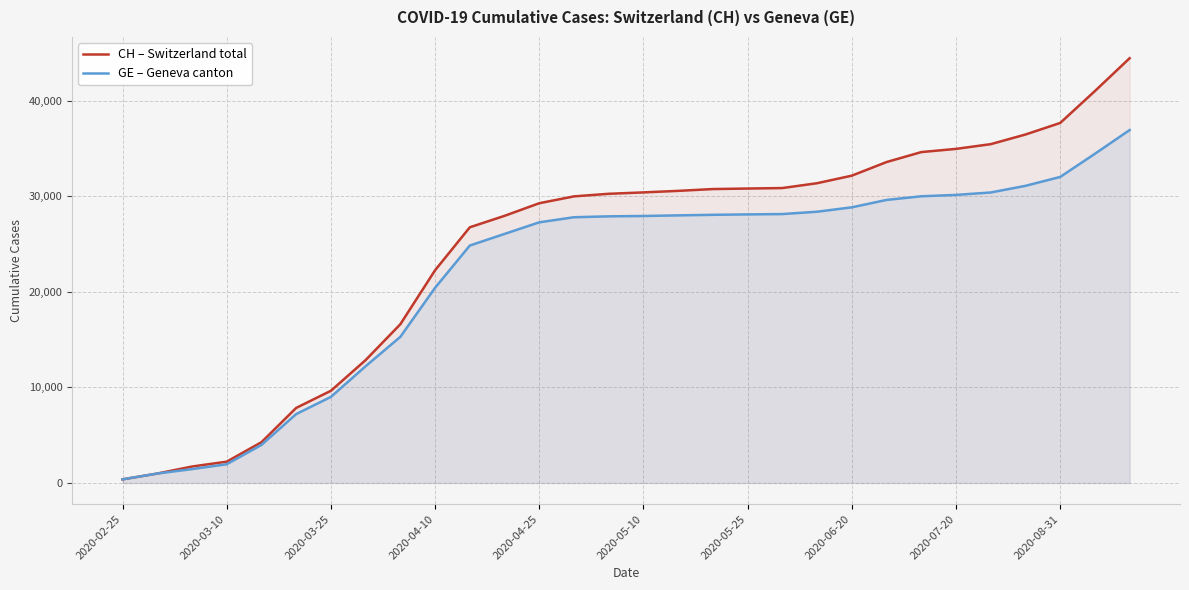

Rank the series by their maximum value, from lowest to highest.

GE, CH